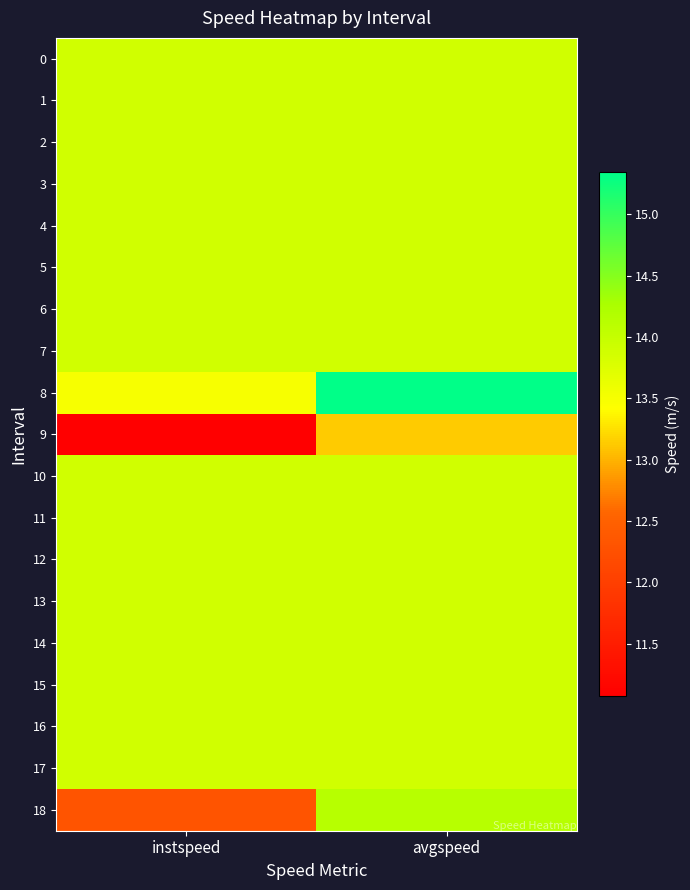

Rank the series at avgspeed from highest to lowest value.

8, 18, 0, 1, 2, 3, 4, 5, 6, 7, 10, 11, 12, 13, 14, 15, 16, 17, 9